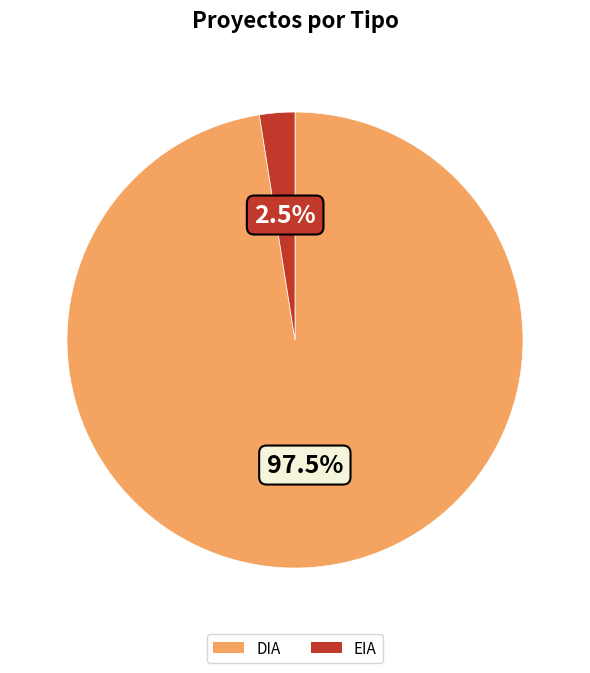

Count the number of slices in the pie.

2